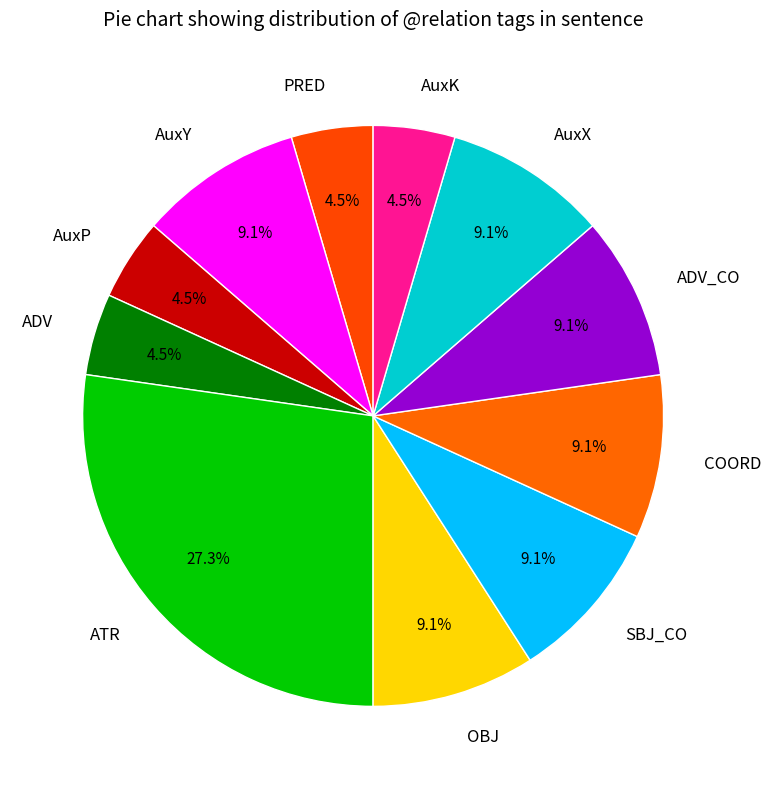

Approximately how many times larger is the value at AuxK compared to SBJ_CO?

0.5